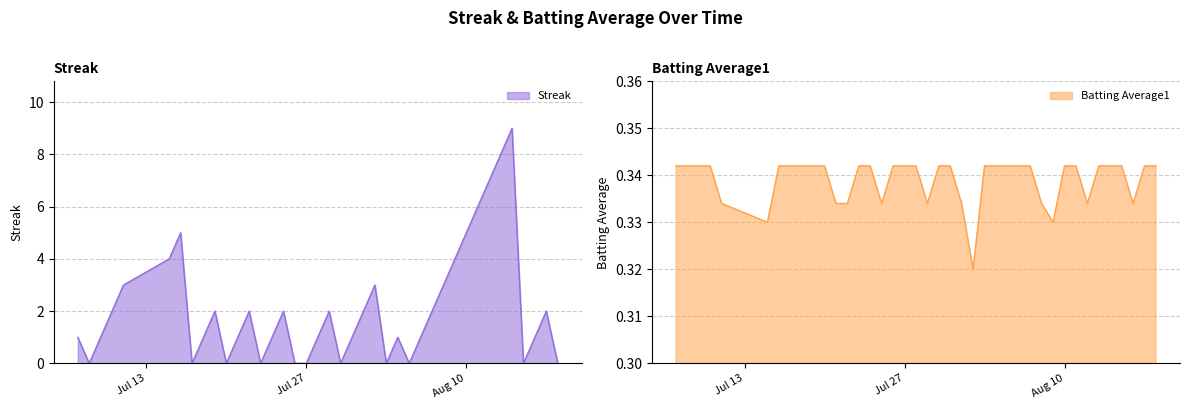

At which category is the sum across all series the highest?

2010-08-14